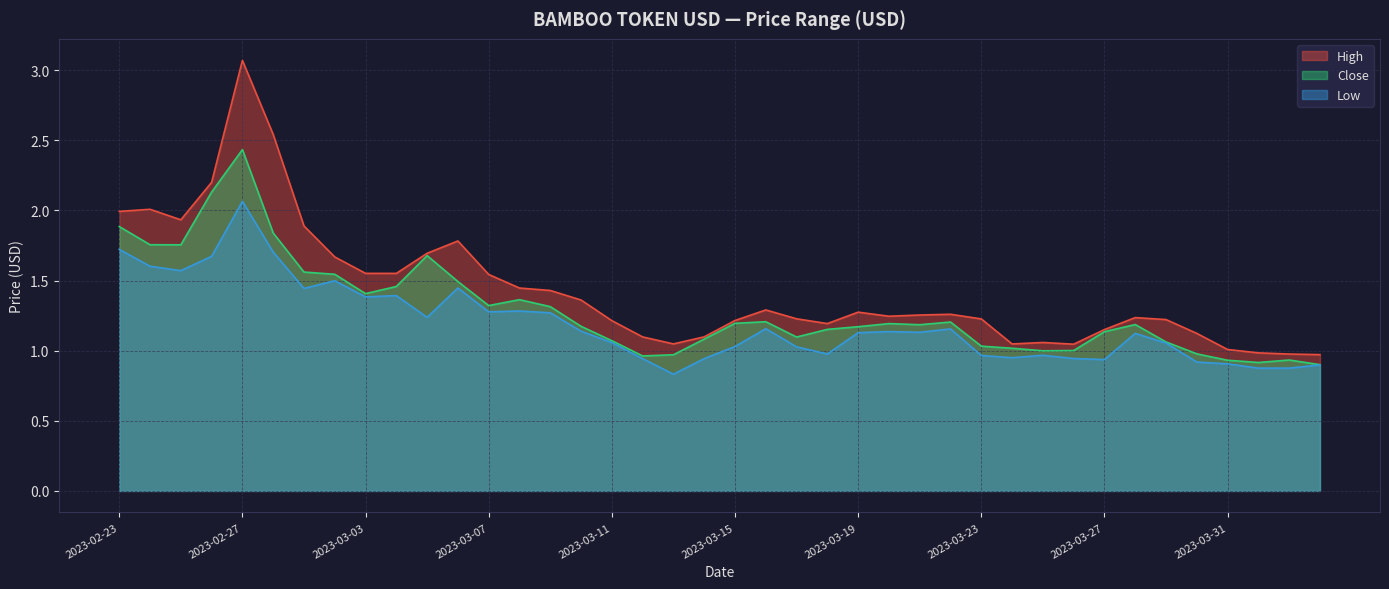

How many lines are shown in the chart?

3